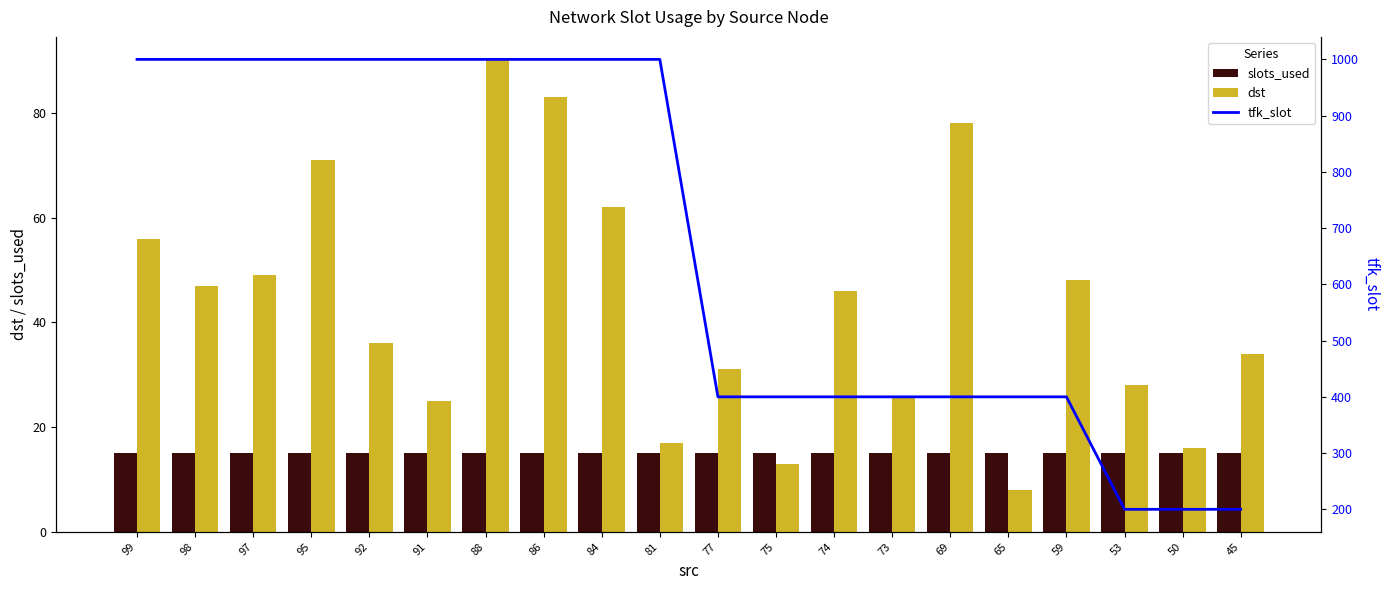

At which category is the sum across all series the highest?

88